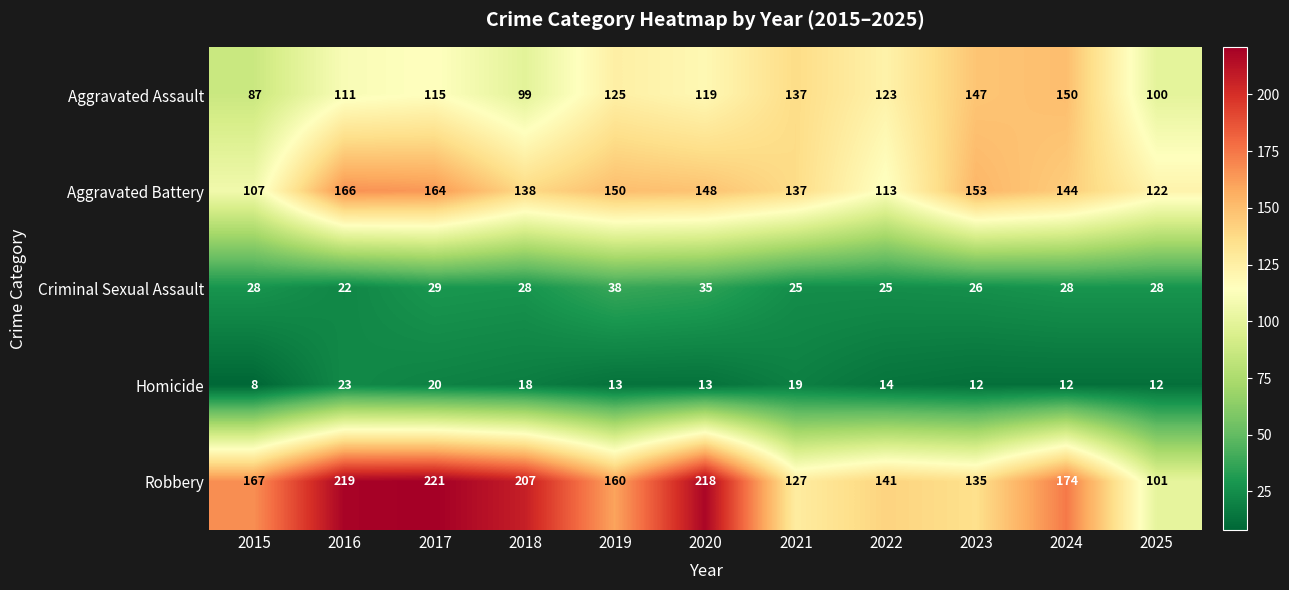

At how many categories does at least one series exceed 201?

4